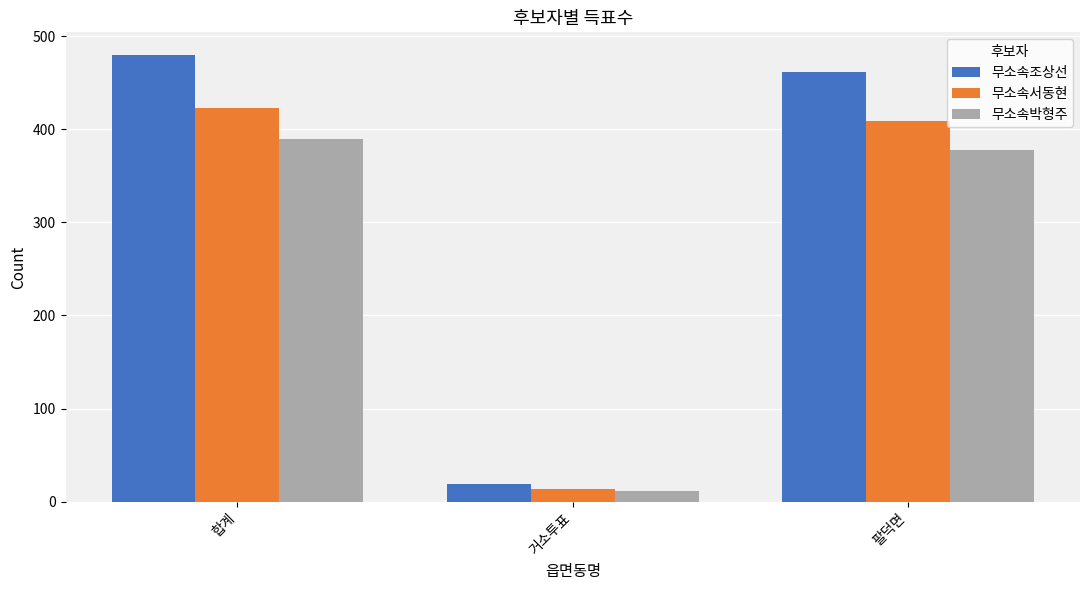

What is the label of the 3rd bar from the left?

팔덕면